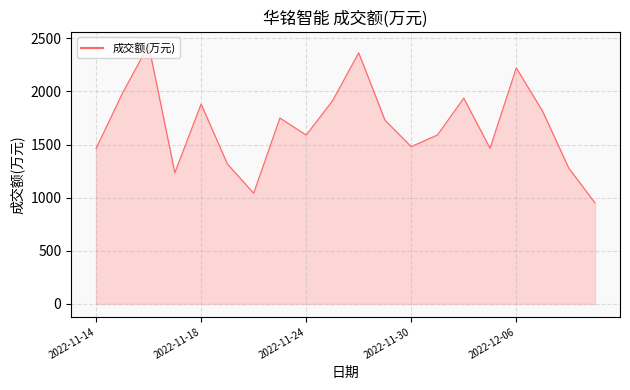

What is the greatest value displayed?

2439